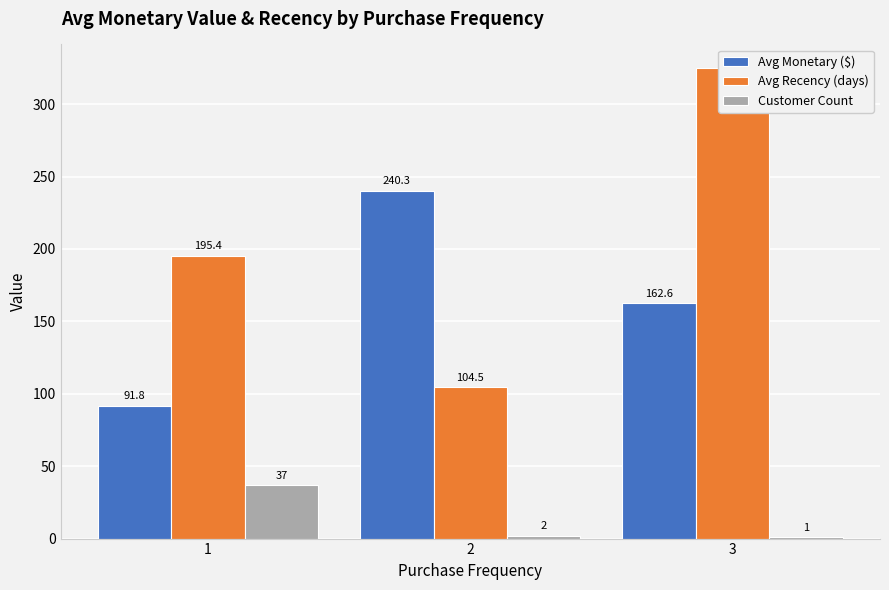

Between 1 and 3, which series saw the biggest shift?

Avg Recency (days)